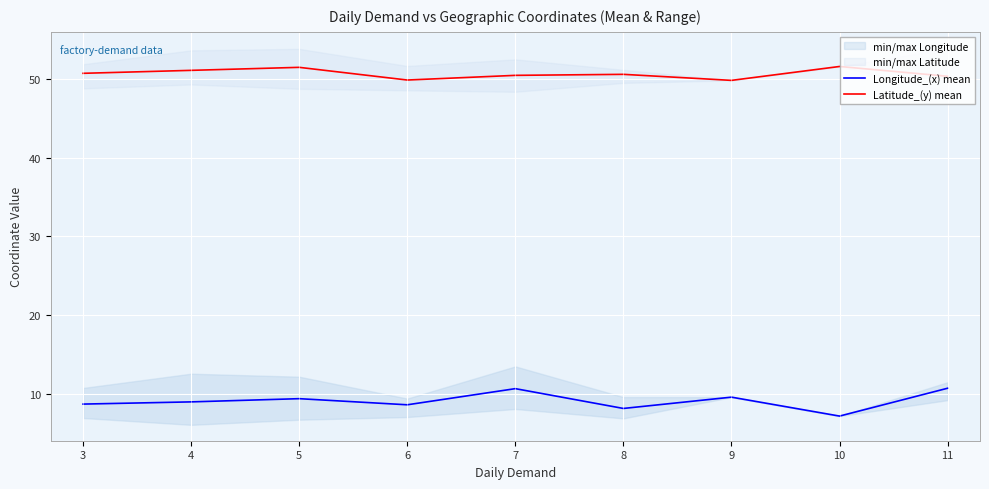

Reading right to left, extract all data points from this chart.

Longitude_(x) mean: 10.7	7.1	9.5	8.1	10.6	8.6	9.3	8.9	8.7
Latitude_(y) mean: 50.4	51.6	49.8	50.6	50.5	49.9	51.5	51.1	50.7